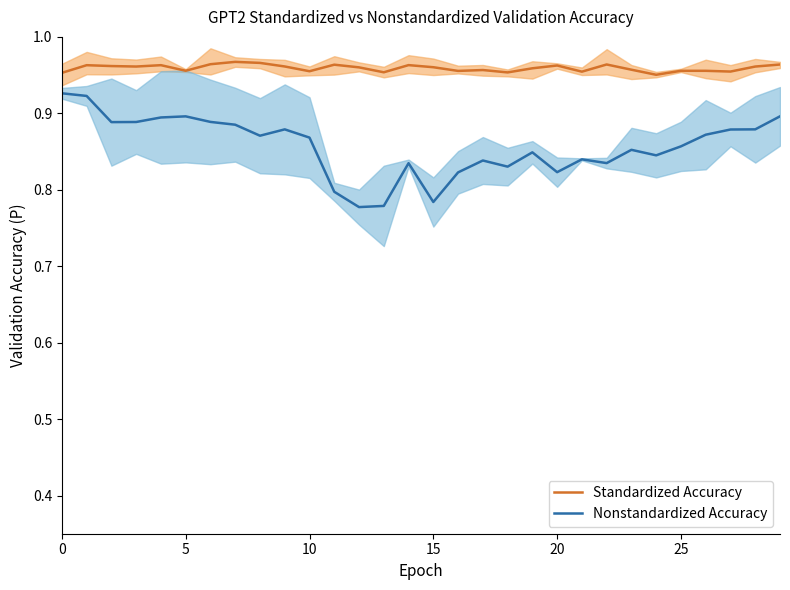

Rank the series by their maximum value, from highest to lowest.

Standardized Accuracy, Nonstandardized Accuracy